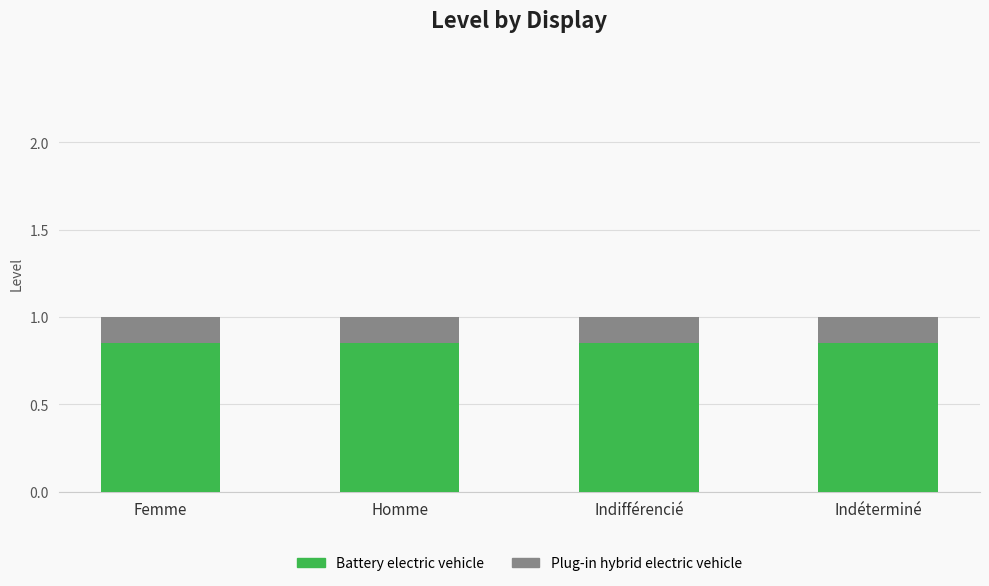

The value of Battery electric vehicle at Indifférencié is 0.3. True or false?

False